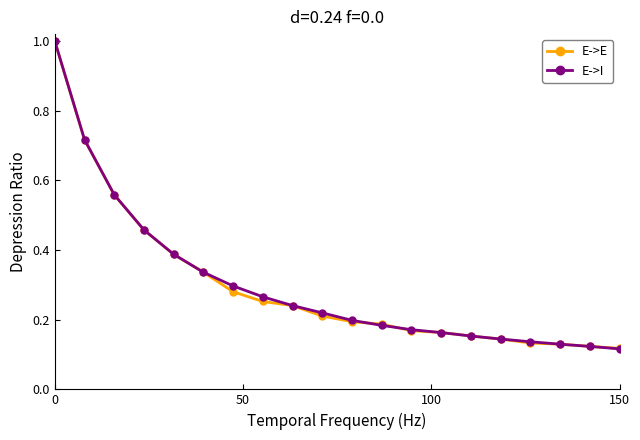

How many E->E values are between 0 and 1?

20